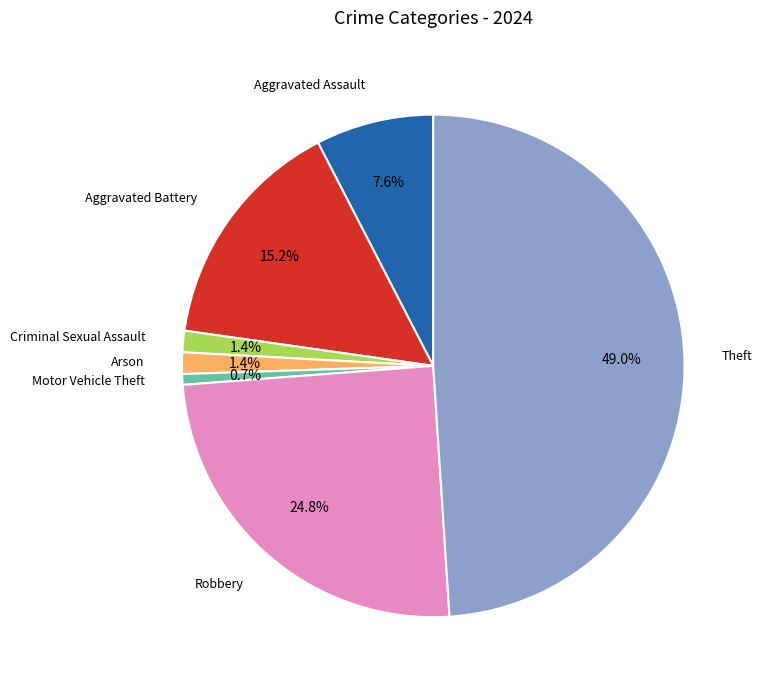

Between Theft and Robbery, which is larger?

Theft